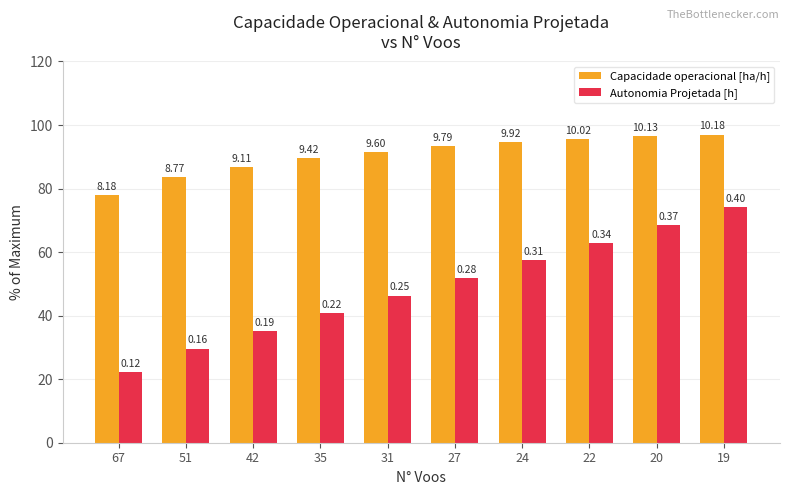

List the series in order of their peak value, highest first.

Capacidade operacional [ha/h], Autonomia Projetada [h]